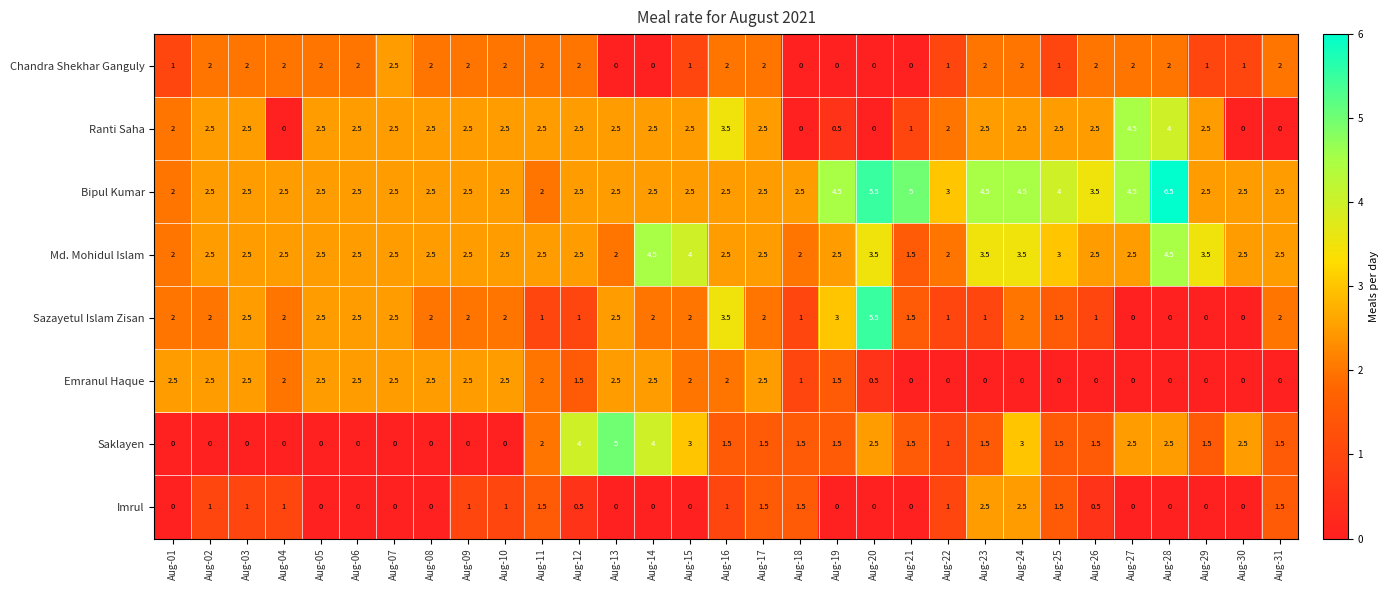

Is it true that Bipul Kumar equals 5.0 at Aug-21?

True